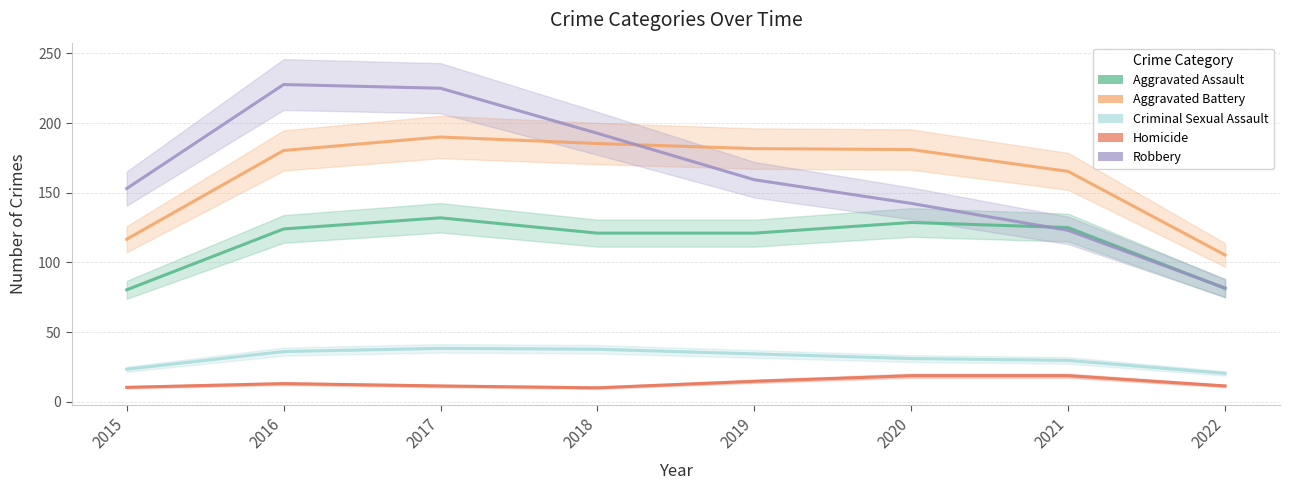

True or false: Aggravated Assault has a value of 132.0 at 2017.

True